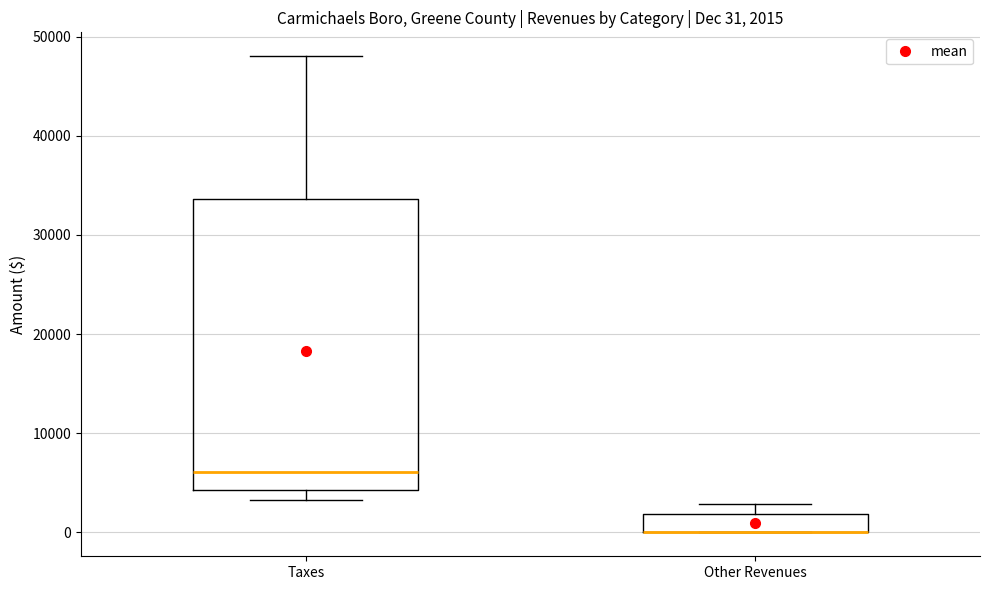

Which box is the tallest, from its lower edge to its upper edge?

Taxes